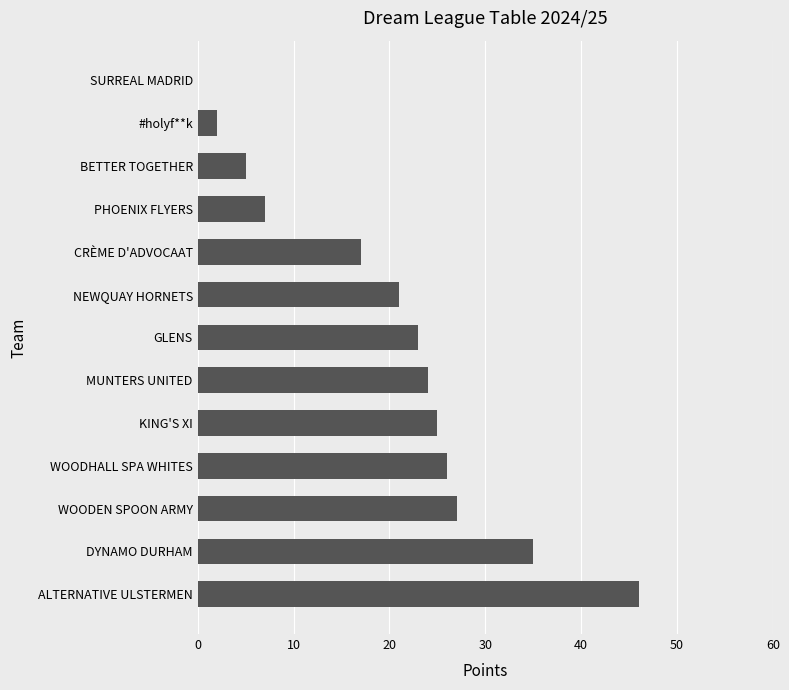

Between PHOENIX FLYERS and SURREAL MADRID, which is larger?

PHOENIX FLYERS